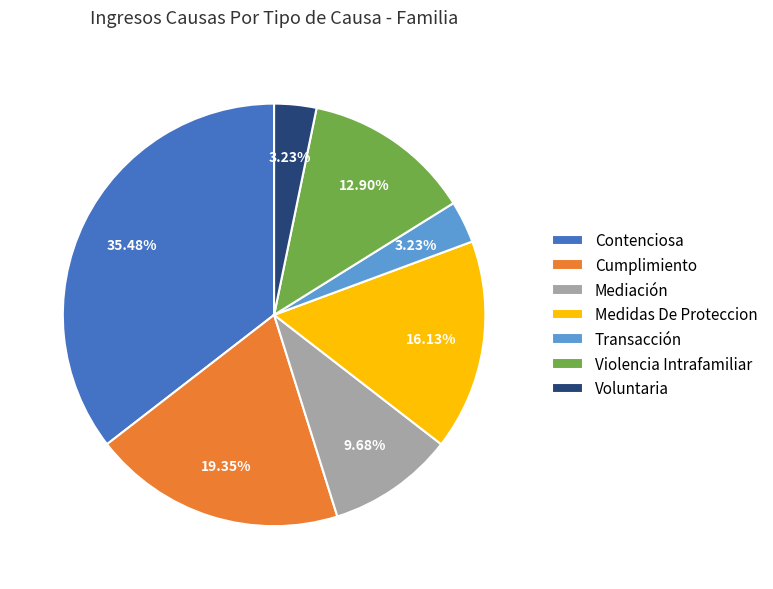

Combined, what portion of the pie is Contenciosa and Voluntaria?

38.7%